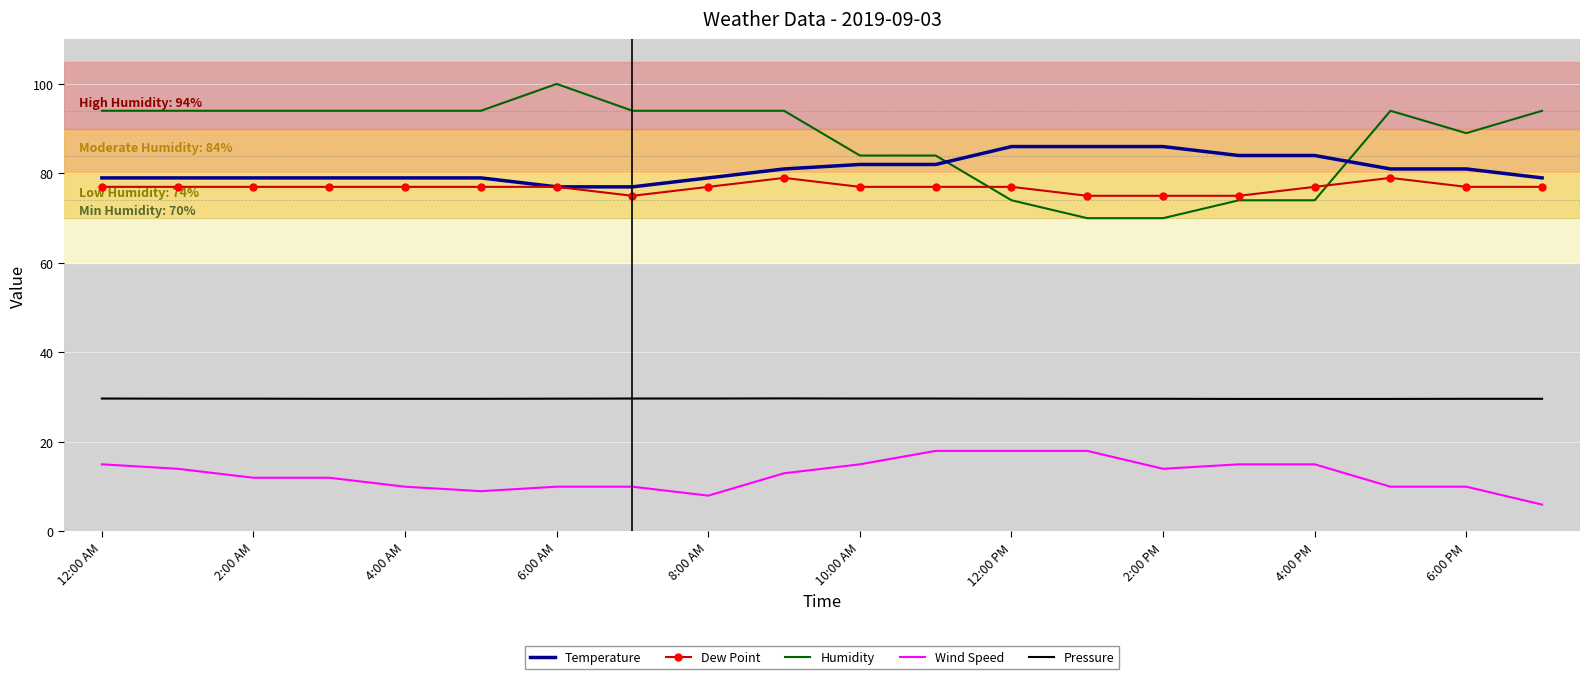

Which series has the widest spread of values?

Humidity